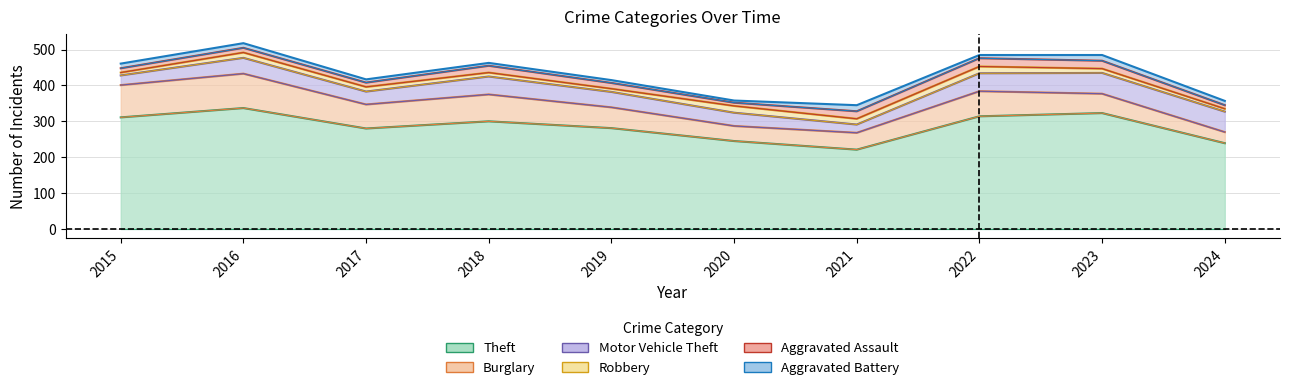

What is the difference between the second highest and minimum values in the Aggravated Battery series?

10